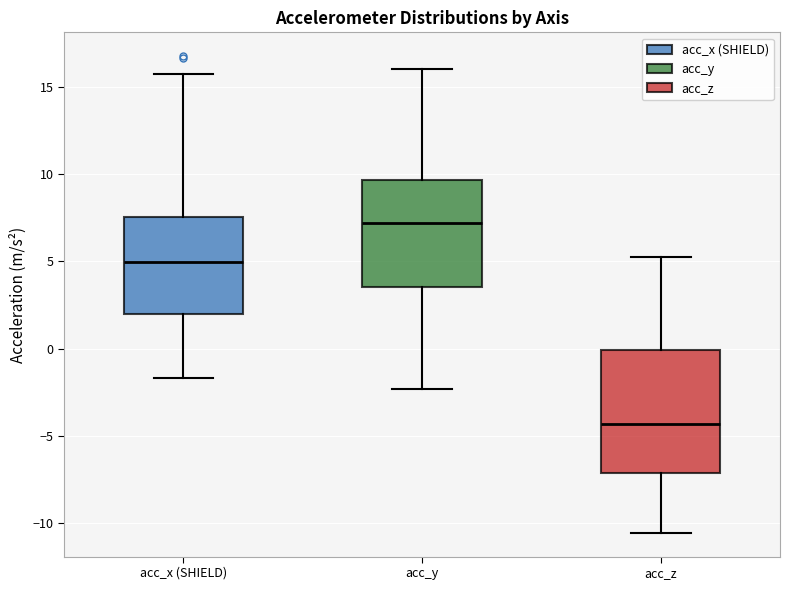

Reading left to right, read every box against the y-axis: the position of its median line, the range the box covers, and the ends of its whiskers. The values are not printed on the chart, so give them approximately, as read against the axis.

acc_x (SHIELD): median 5.0, box 2.0 to 7.5, whiskers -1.5 to 15.5
acc_y: median 7.0, box 3.5 to 9.5, whiskers -2.5 to 16.0
acc_z: median -4.5, box -7.0 to 0.0, whiskers -10.5 to 5.5